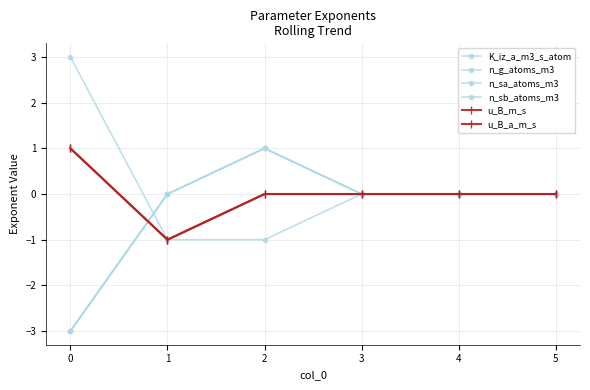

What is the difference between the maximum and minimum values in the u_B_m_s series?

2